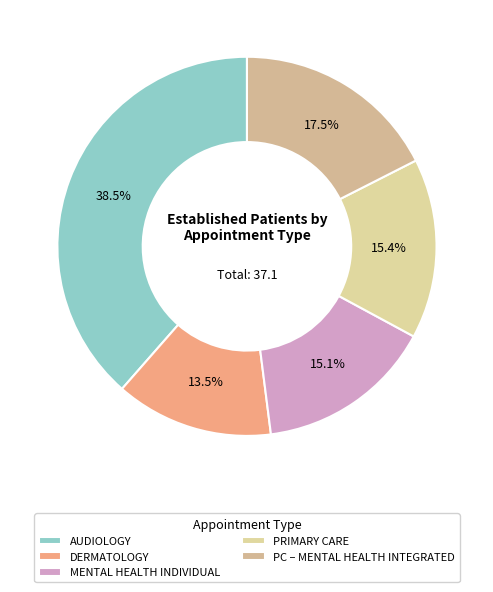

To the nearest percent, what is the combined percentage of DERMATOLOGY and PRIMARY CARE?

29%